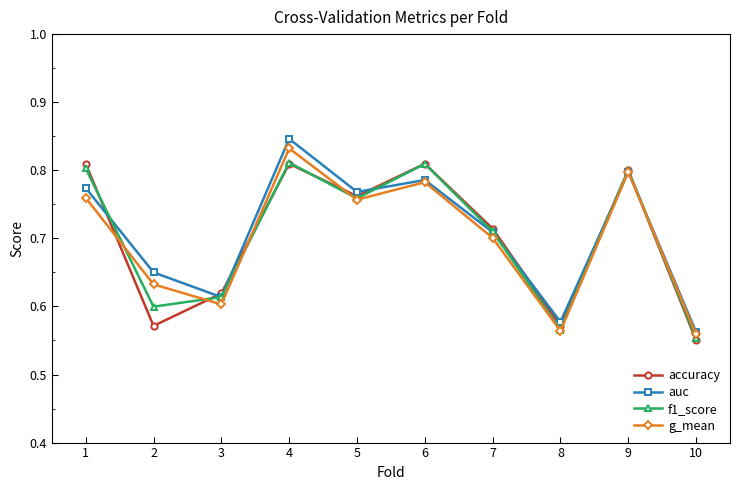

Where do f1_score and accuracy first cross each other?

1 and 2